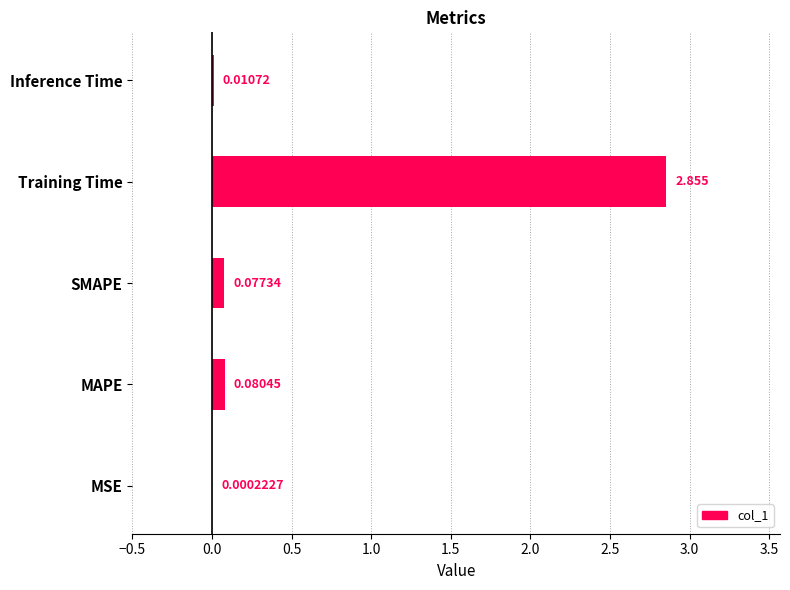

Which label corresponds to the largest value in the chart?

Training Time